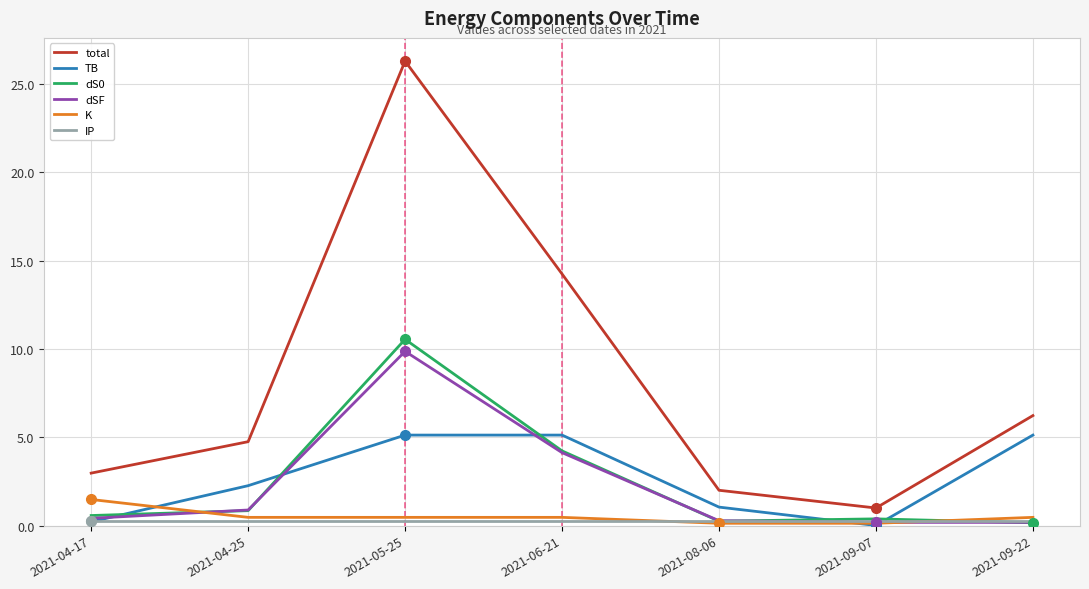

What is the maximum value shown in the chart?

26.3